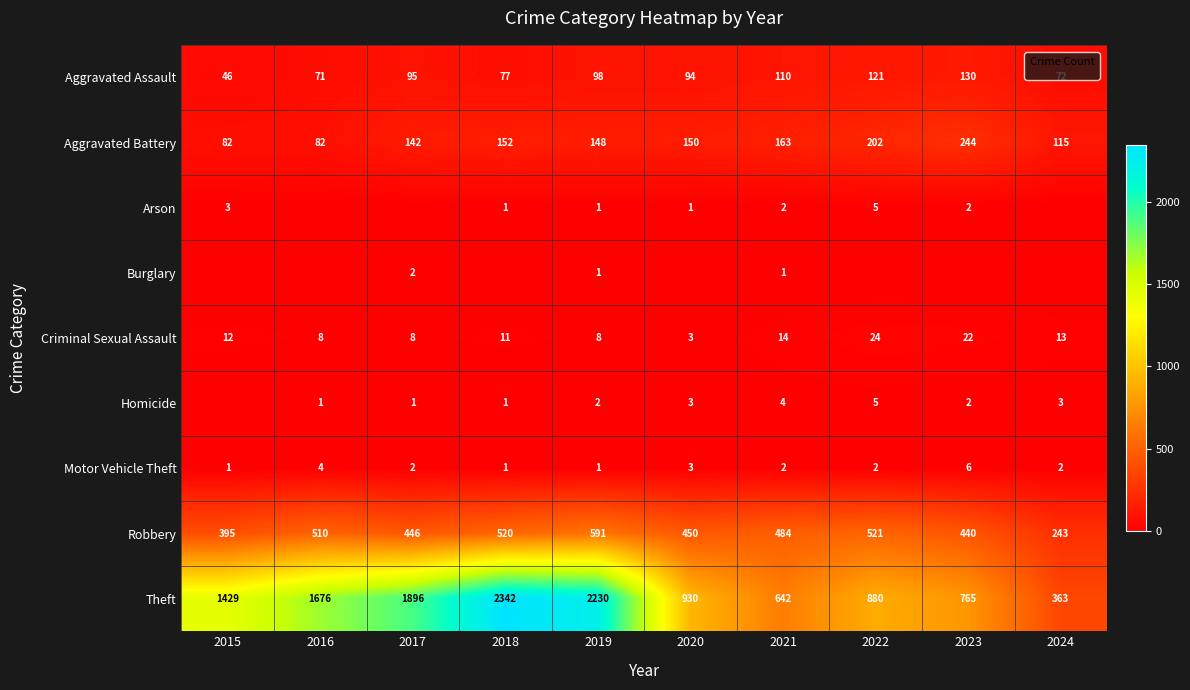

What is the difference between the second highest and minimum values in the Aggravated Battery series?

120